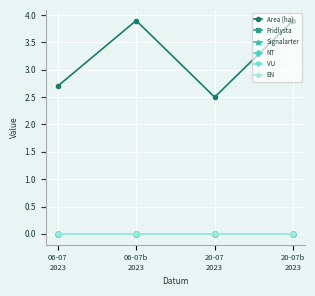

What is the difference between the highest and lowest values at 20-07b
2023?

3.9